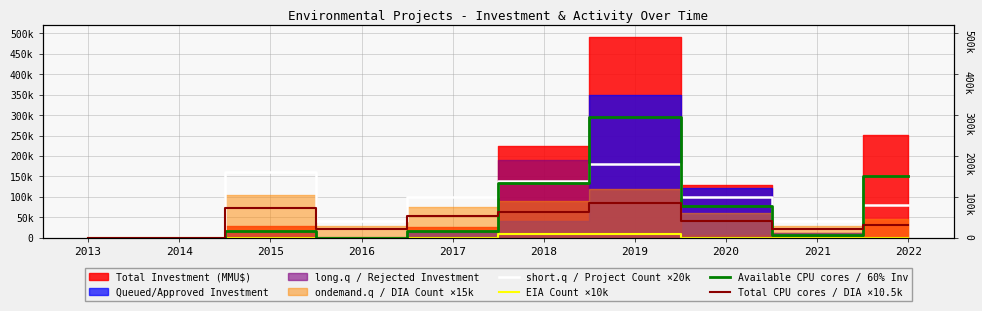

Which has a higher value, 2019 or 2017?

2019